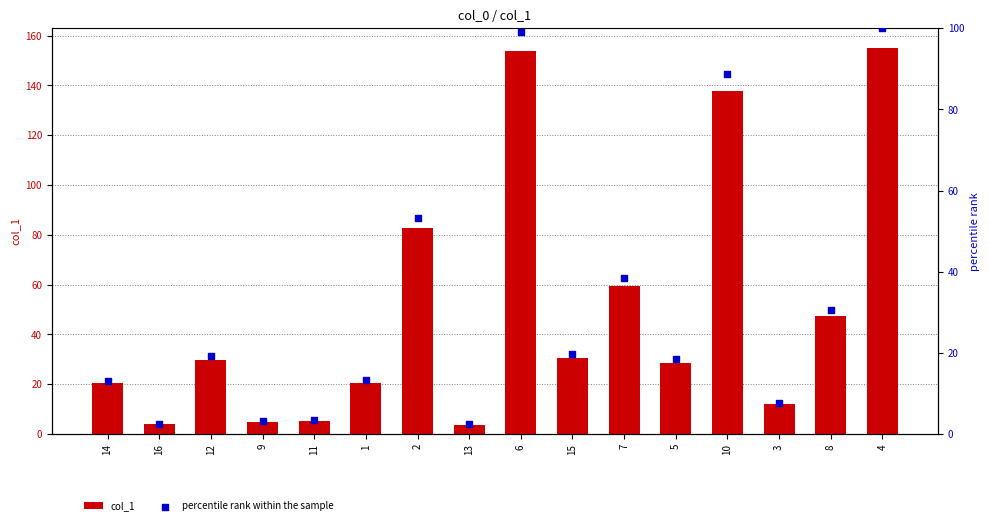

Is the value of percentile rank within the sample at 12 greater than the value of col_1 at 7?

No